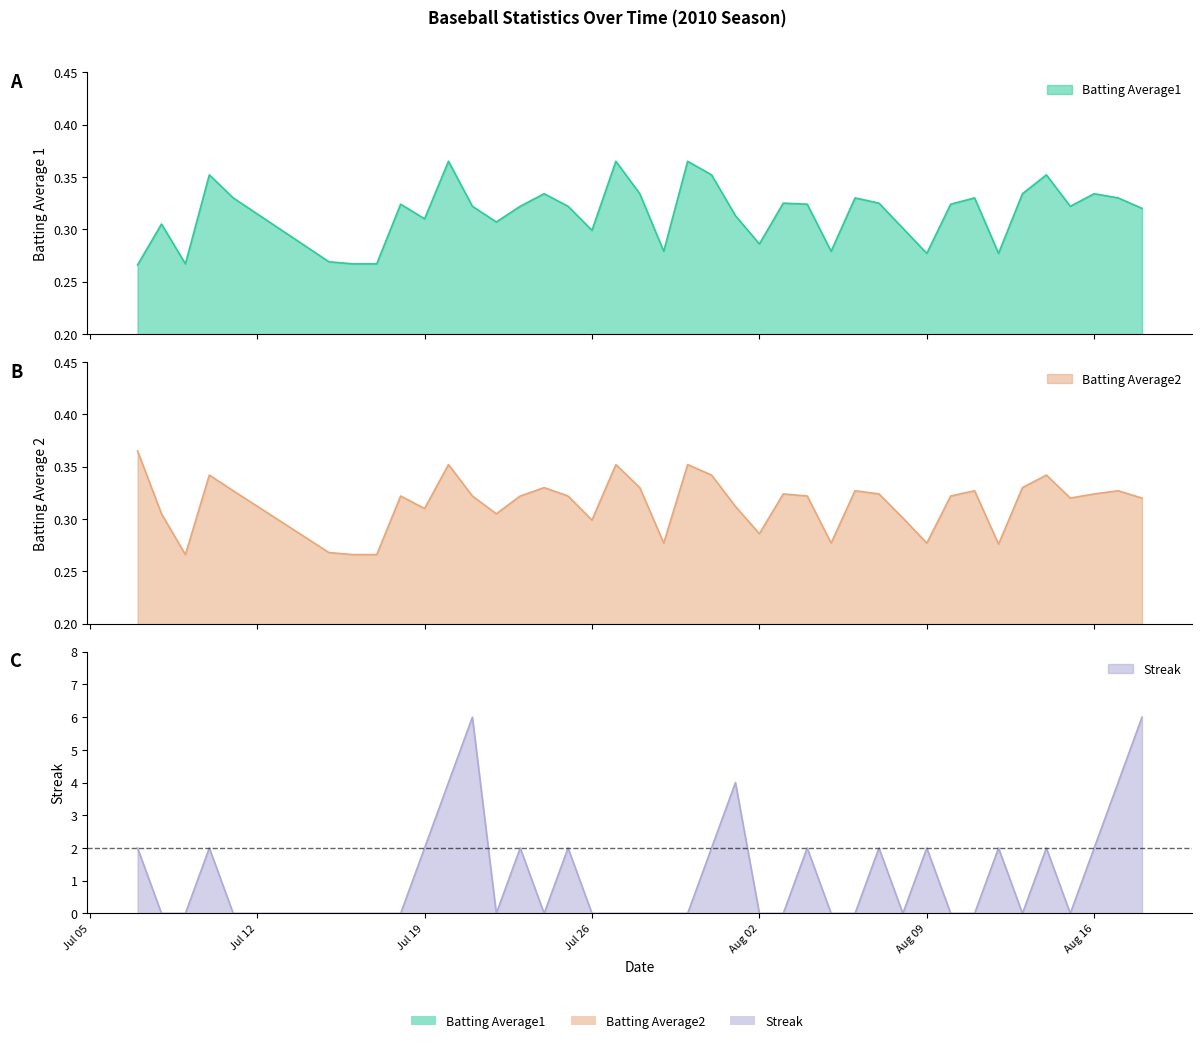

What is the difference between the second highest and minimum values in the Batting Average1 series?

0.1